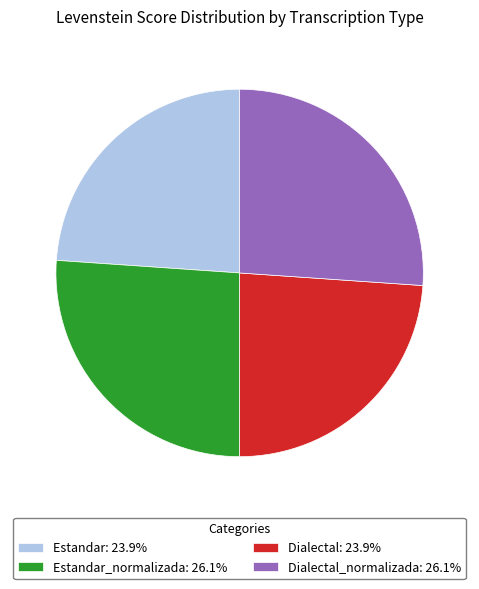

Does any single category account for the majority?

No